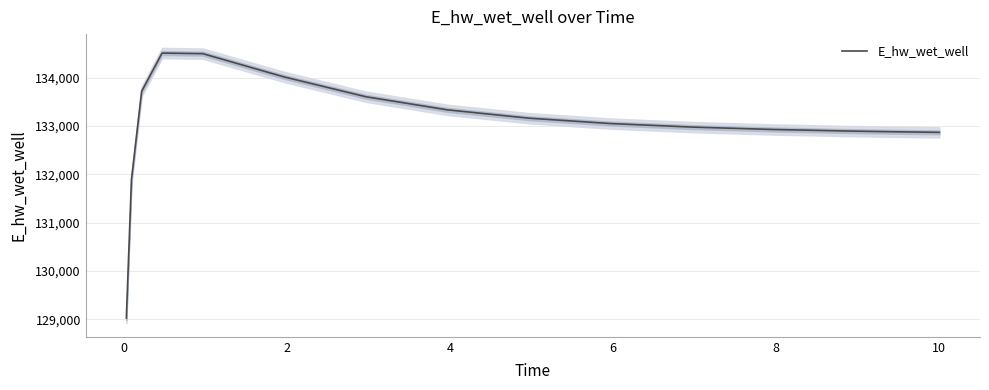

How many distinct data groups are displayed?

1